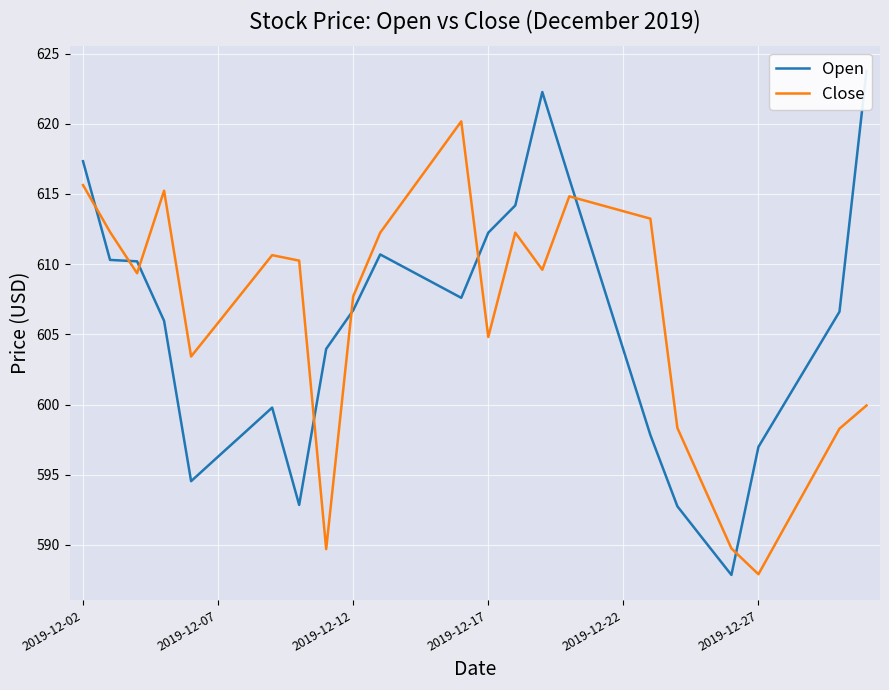

How many intersections are there between Open and Close?

8